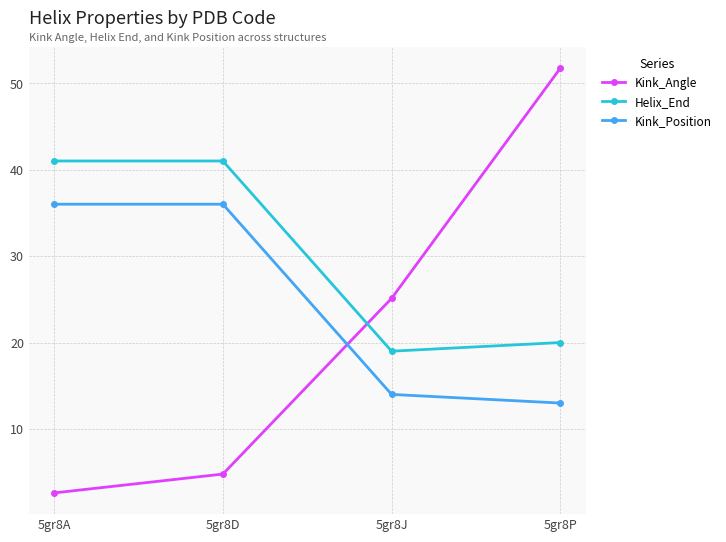

Is this an area chart (filled region under the line)?

No